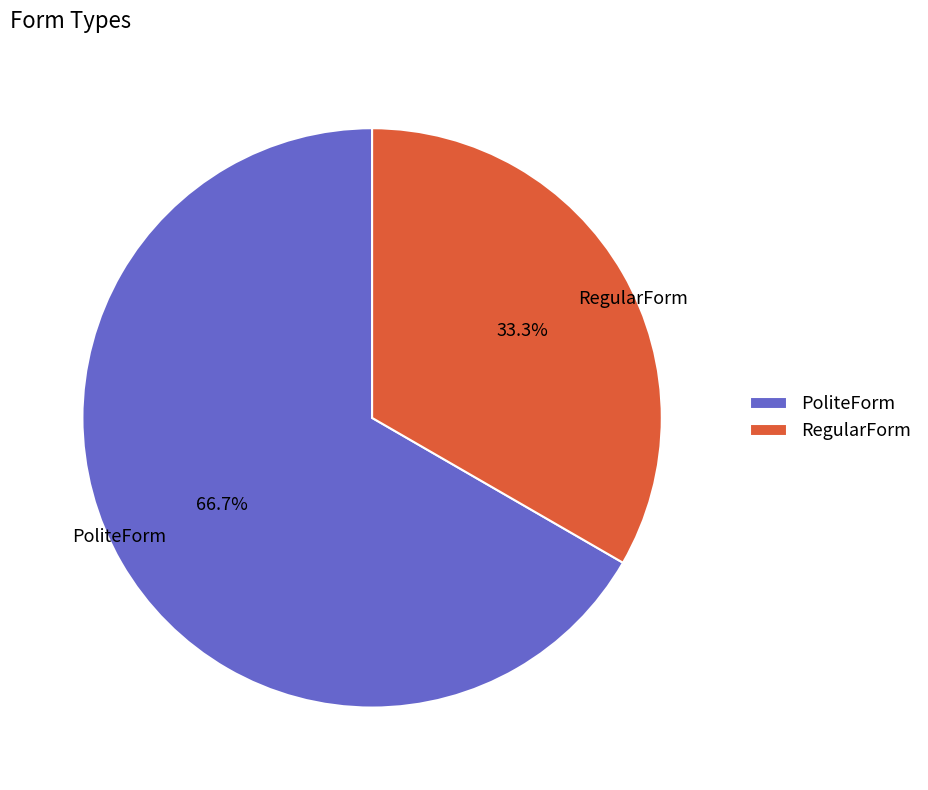

To the nearest percent, what portion does RegularForm represent?

33%